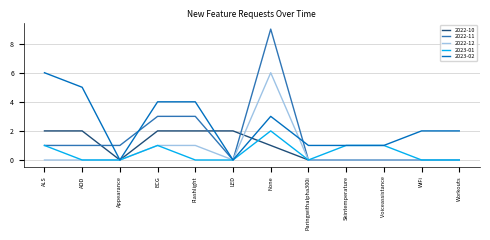

Which series has the widest spread of values?

2022-11